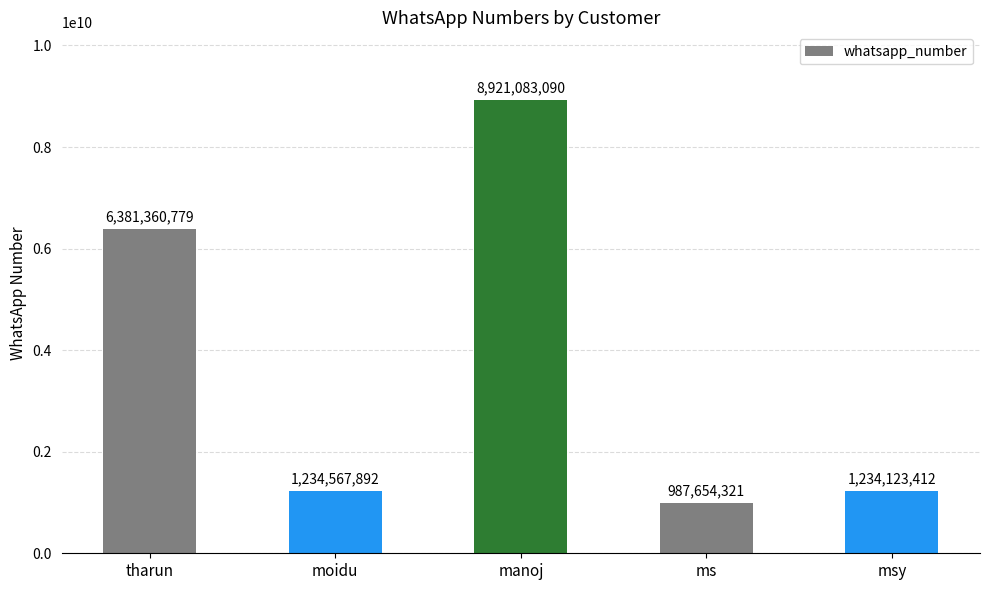

The chart shows a value of 5214007692 at manoj. True or false?

False